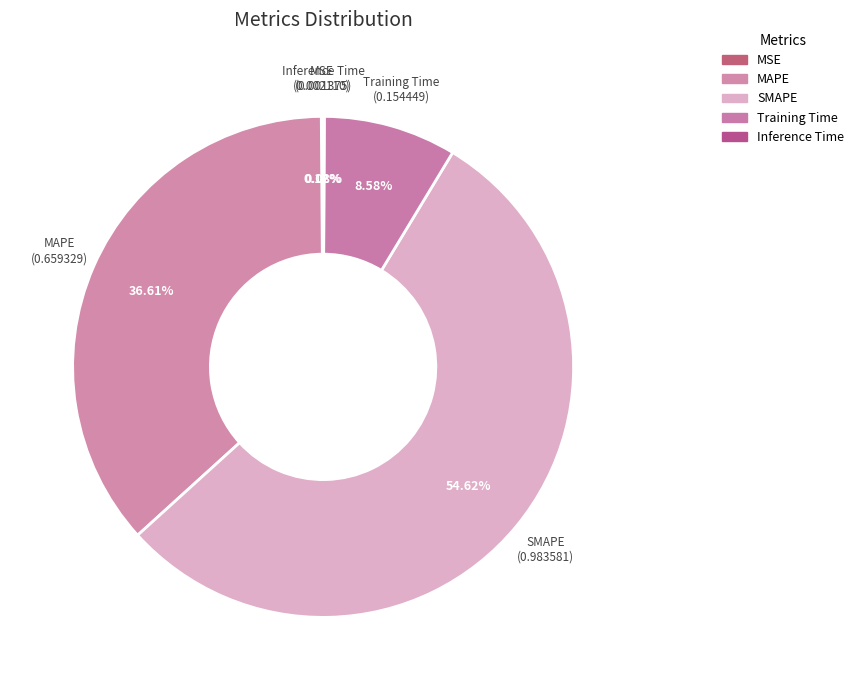

Which slice is the largest?

SMAPE